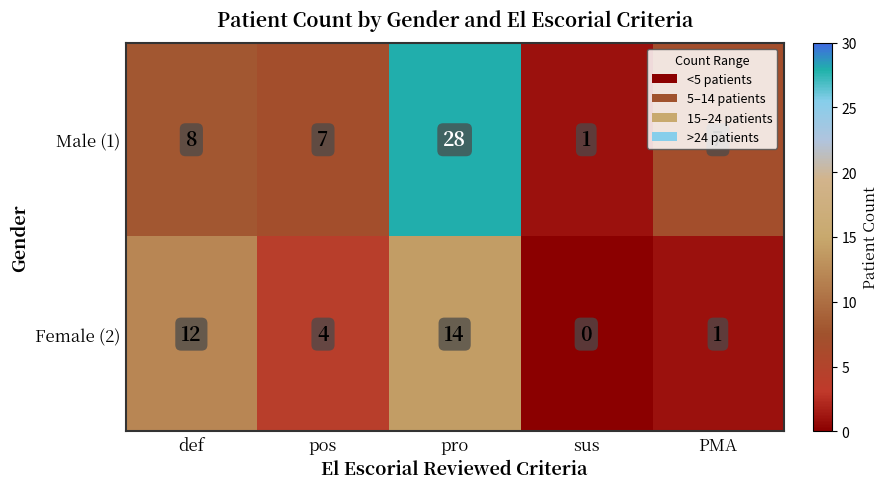

Which series has the largest range (max minus min)?

Male (1)